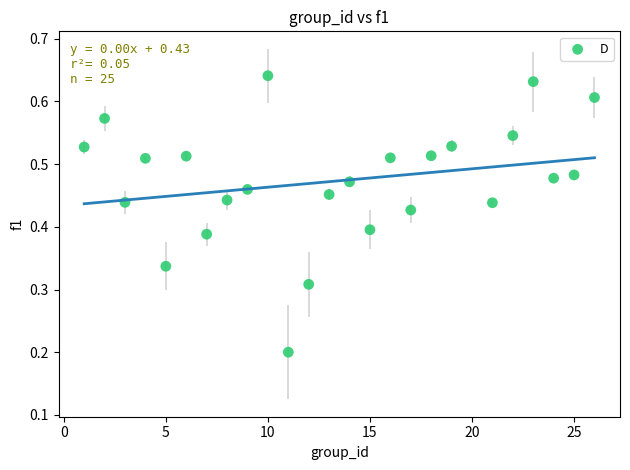

What is the range of X values (max minus min)?

25.0